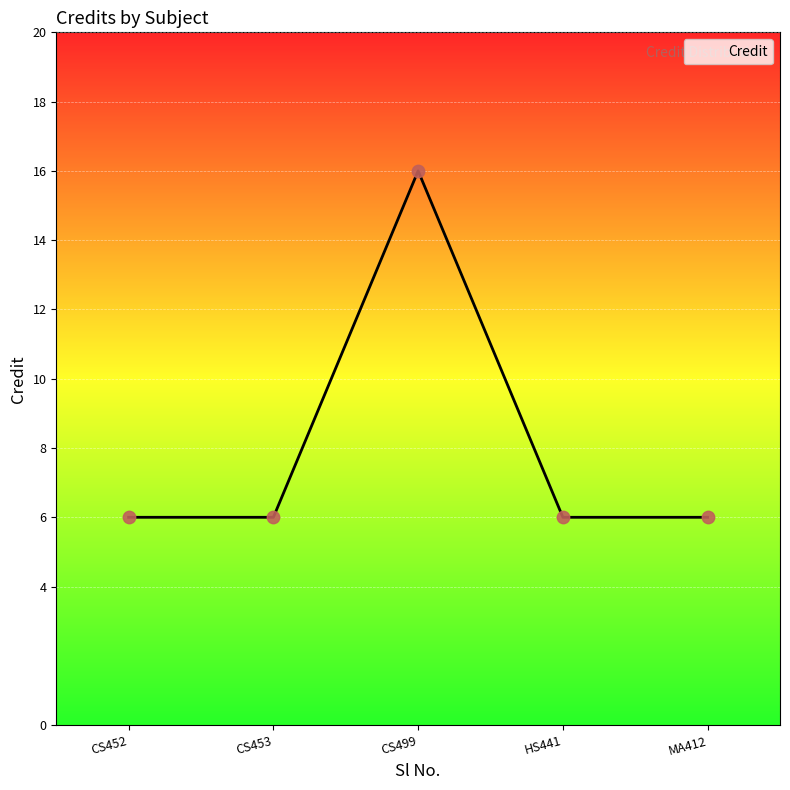

What is the change in value from CS453 to CS499?

+10